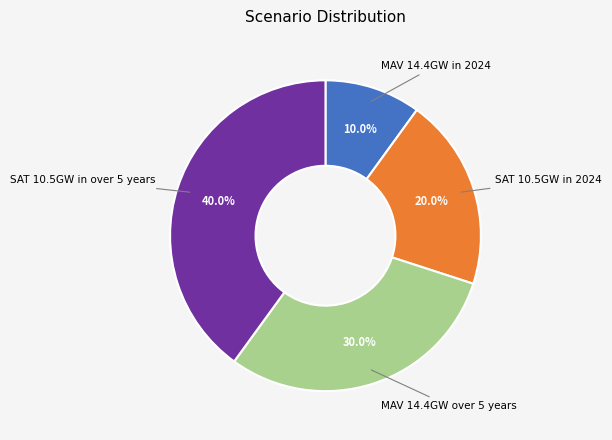

Count the number of slices in the pie.

4